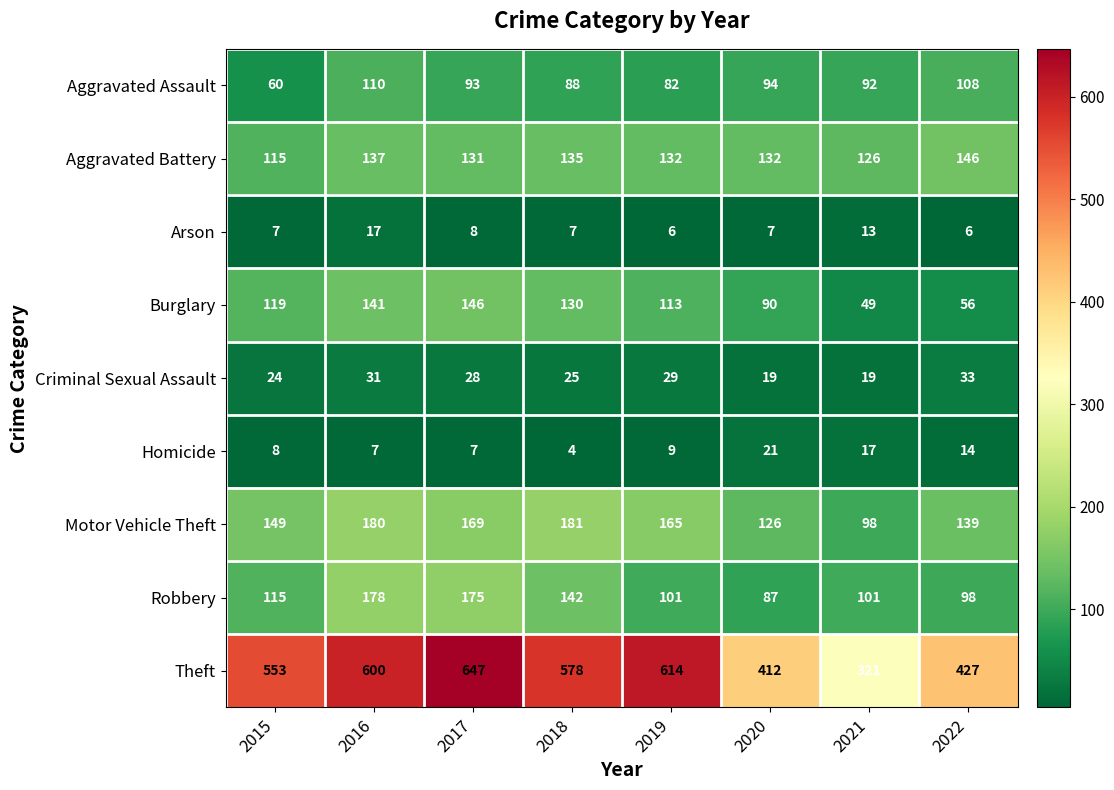

What is the total value across all series at 2016?

1401